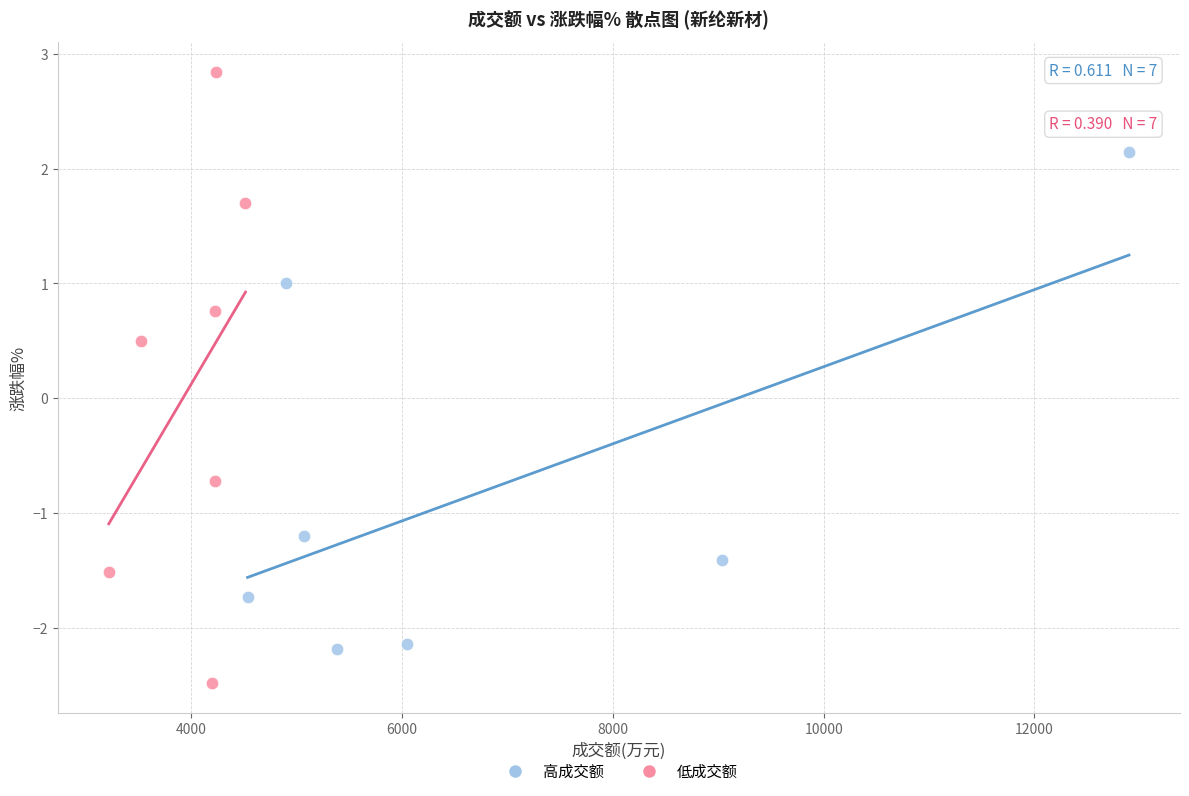

Which series reaches the maximum Y coordinate?

低成交额